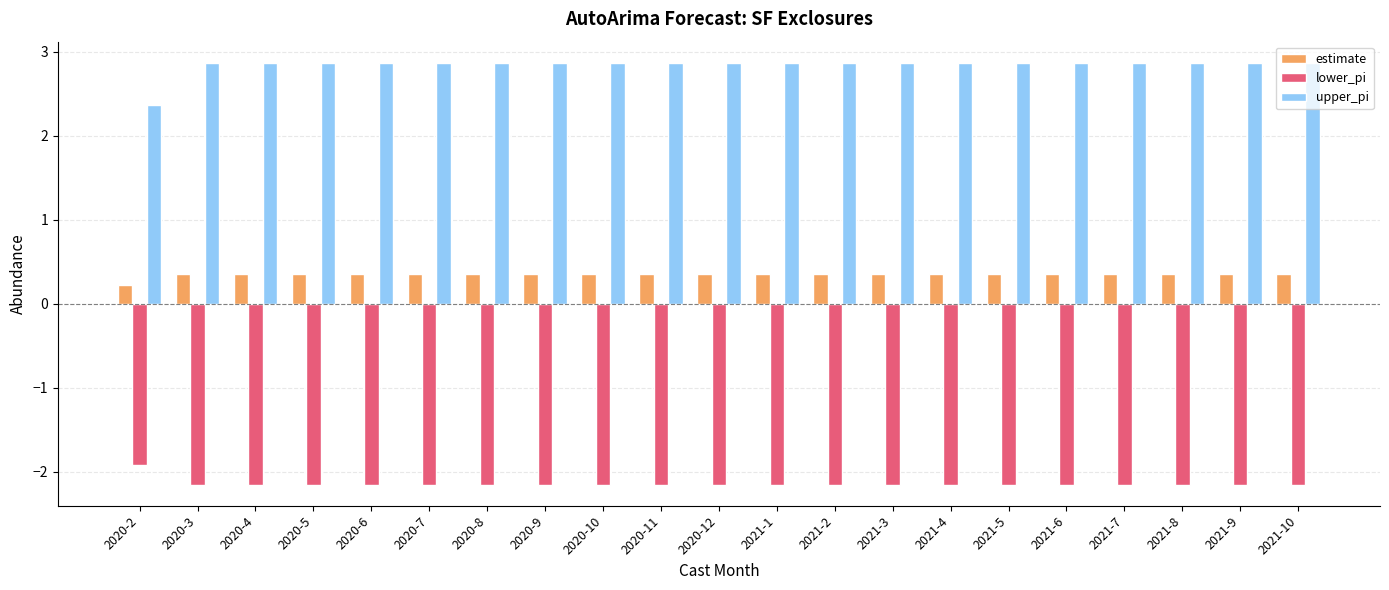

Which series has the widest spread of values?

upper_pi